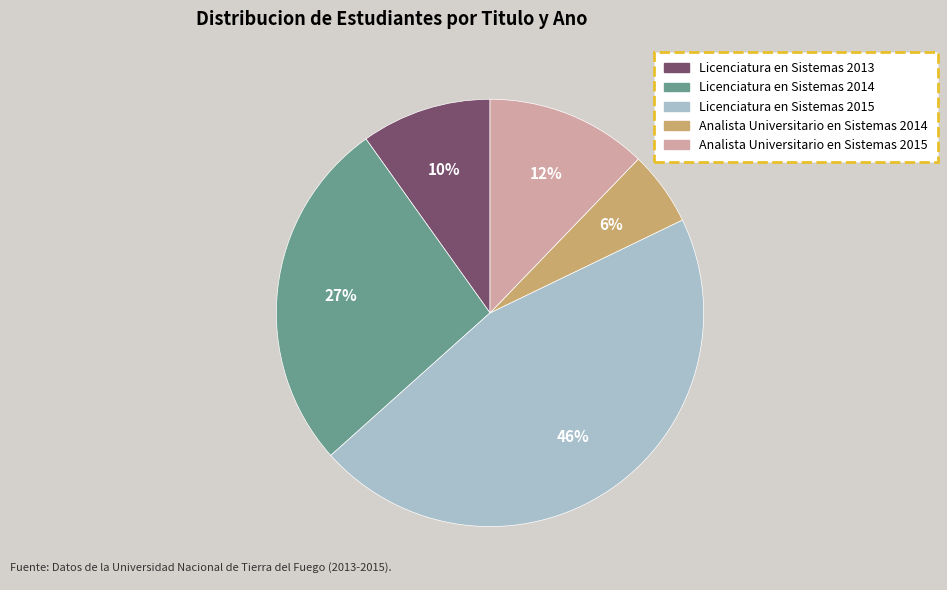

What is the smallest slice in the pie chart?

Analista Universitario en Sistemas 2014